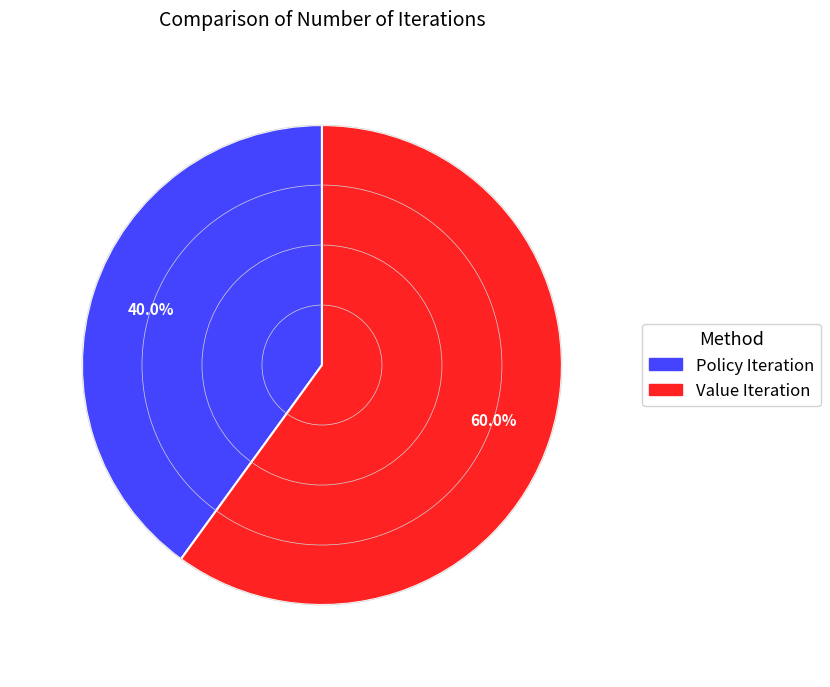

Count the number of slices in the pie.

2